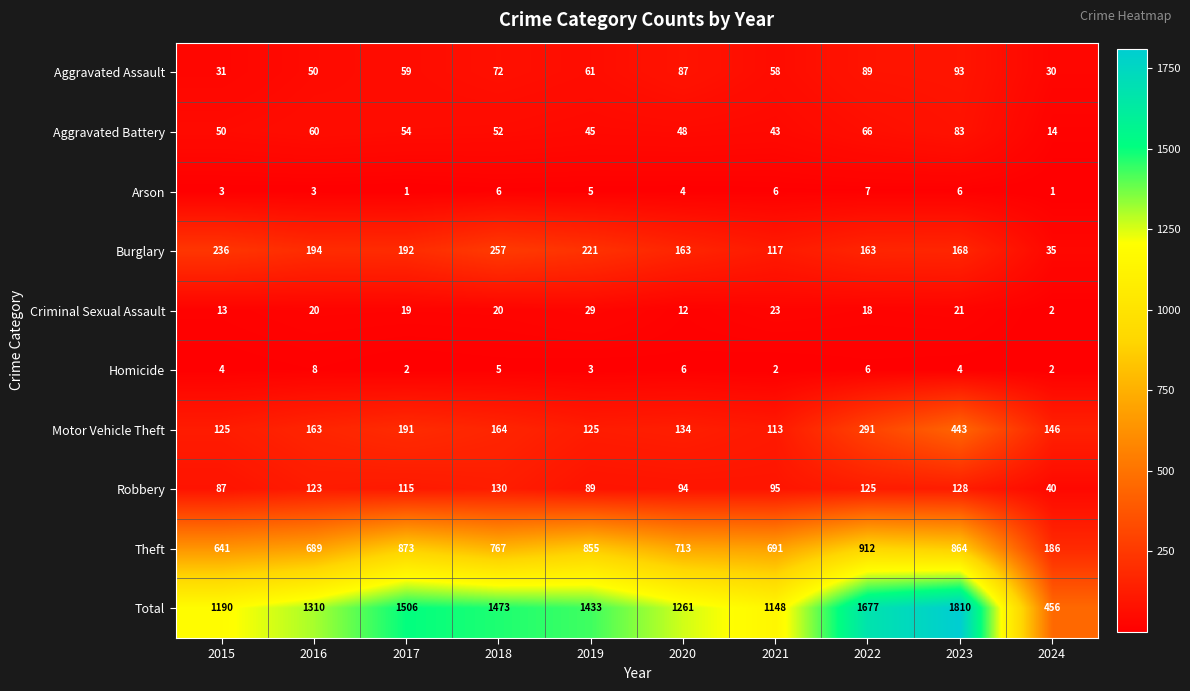

What is the sum of all Criminal Sexual Assault values?

177